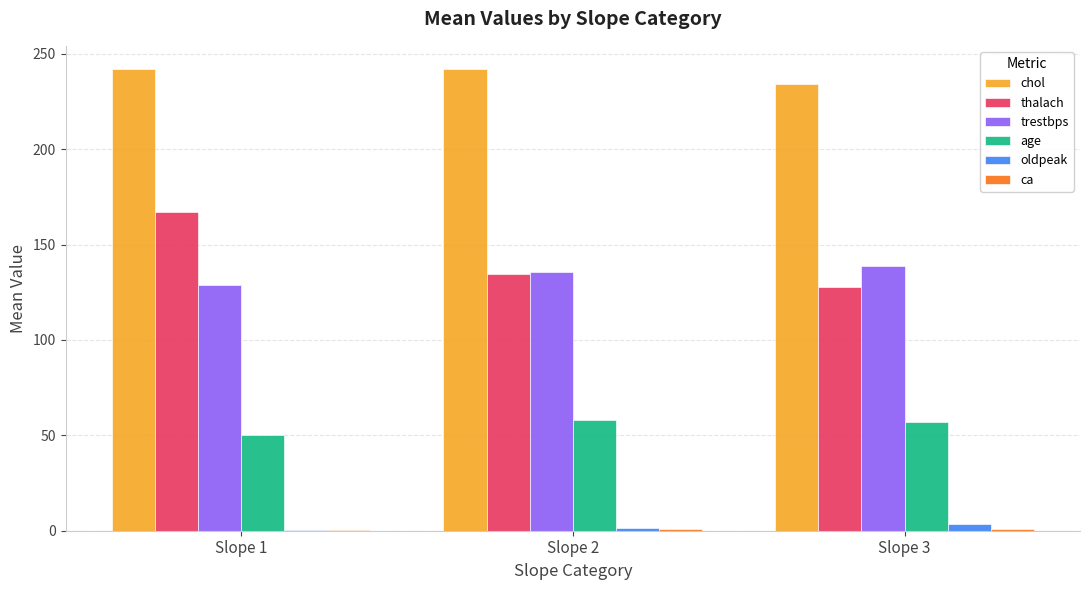

Between Slope 1 and Slope 2, which series saw the biggest shift?

thalach